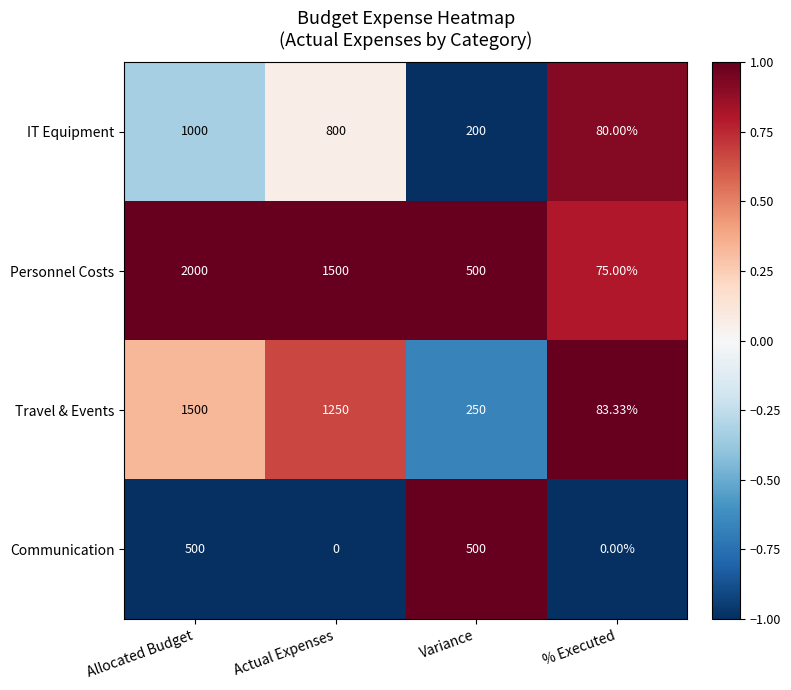

Is the value of IT Equipment at Variance greater than the value of Personnel Costs at % Executed?

Yes